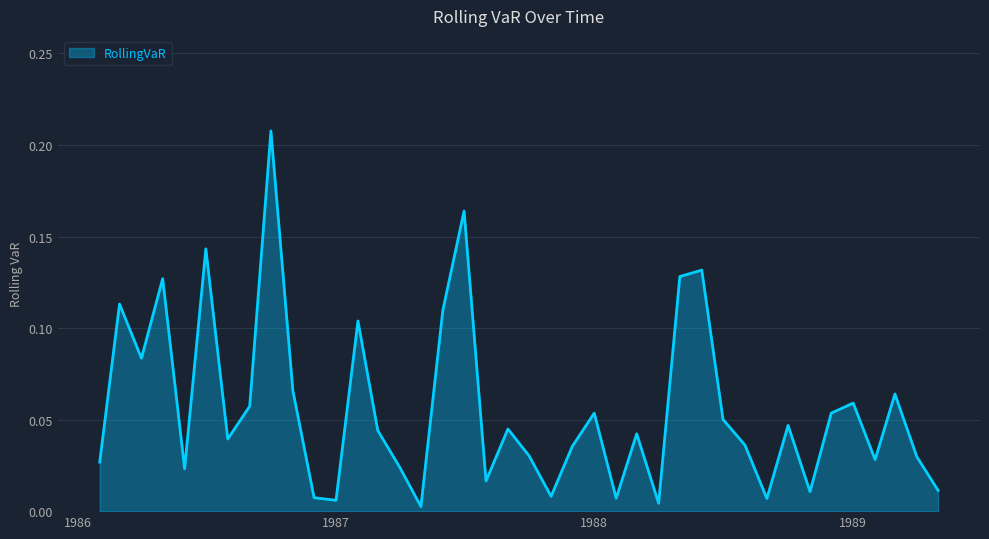

Does the chart have visible grid lines?

Yes